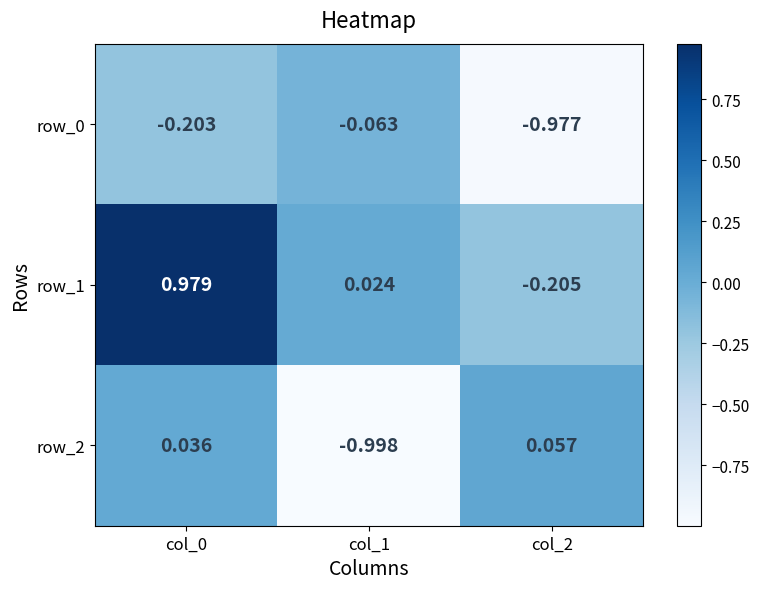

Is the value of row_0 at col_2 greater than the value of row_1 at col_1?

No